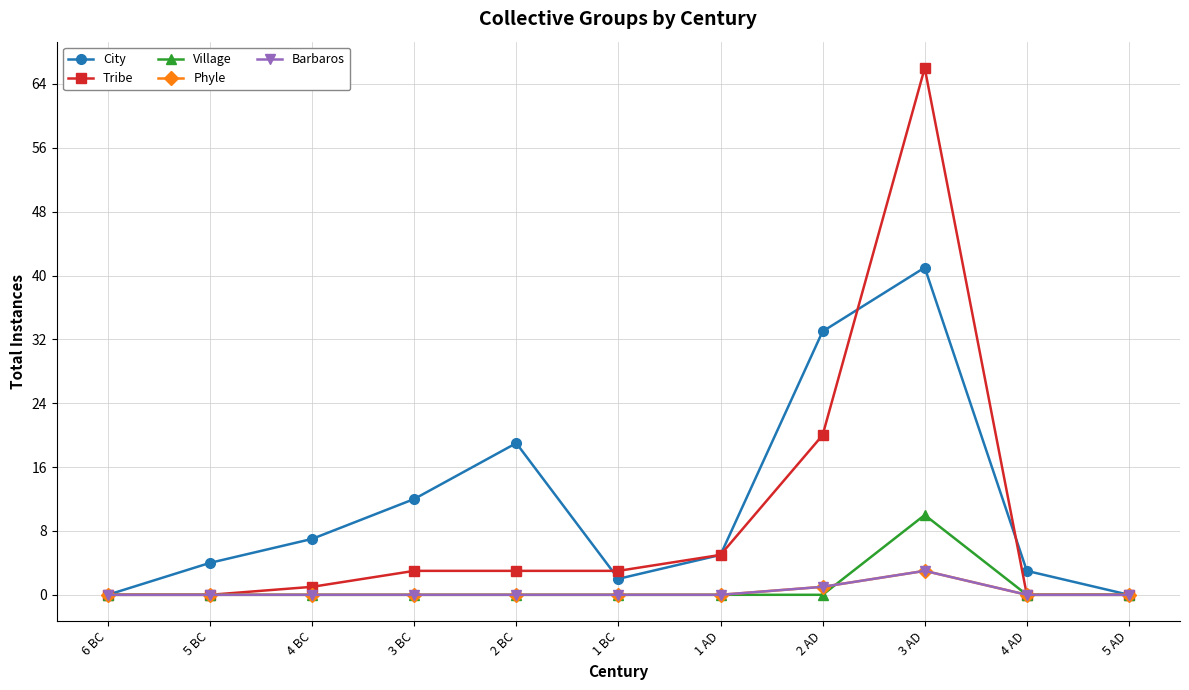

The City series shows -22 at 6 BC. True or false?

False